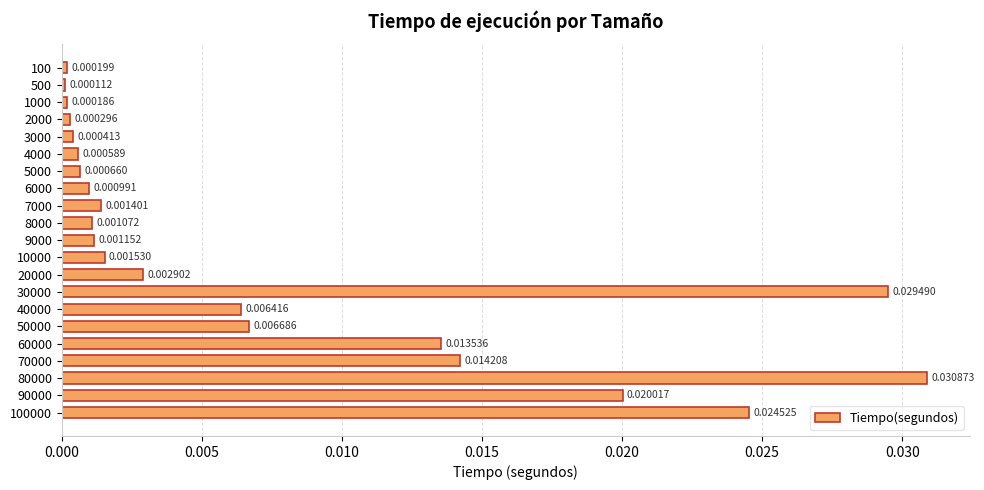

List the labels in order of value, smallest first.

500, 1000, 100, 2000, 3000, 4000, 5000, 6000, 8000, 9000, 7000, 10000, 20000, 40000, 50000, 60000, 70000, 90000, 100000, 30000, 80000